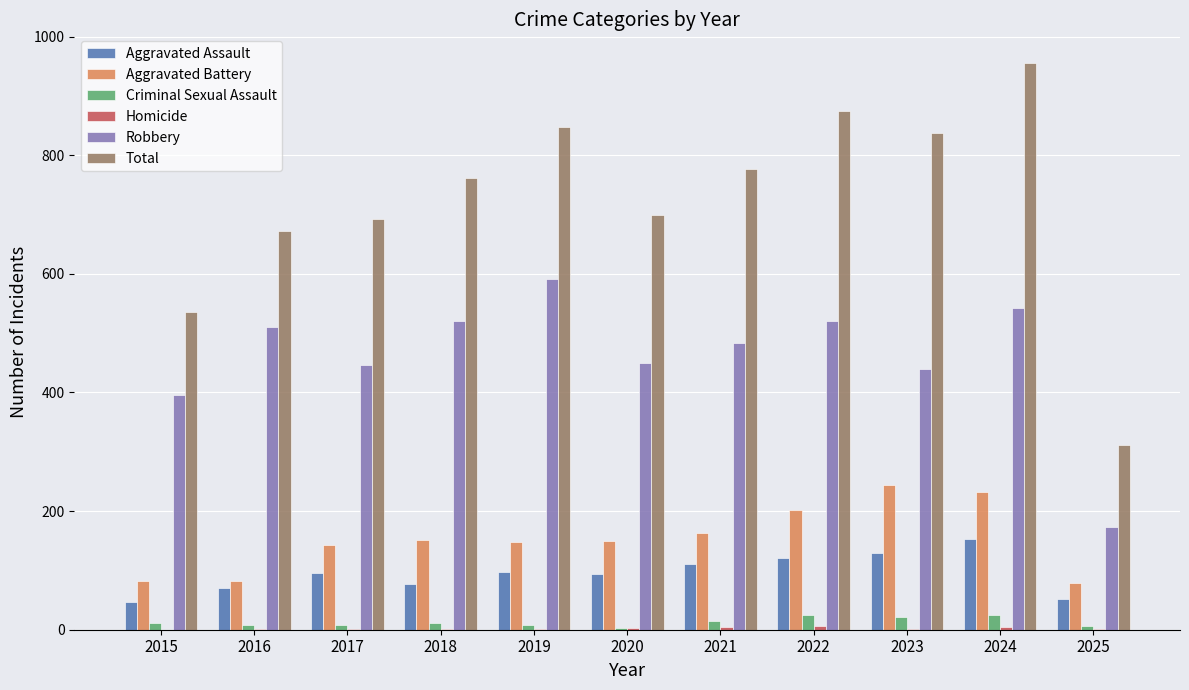

Which series has the widest spread of values?

Total